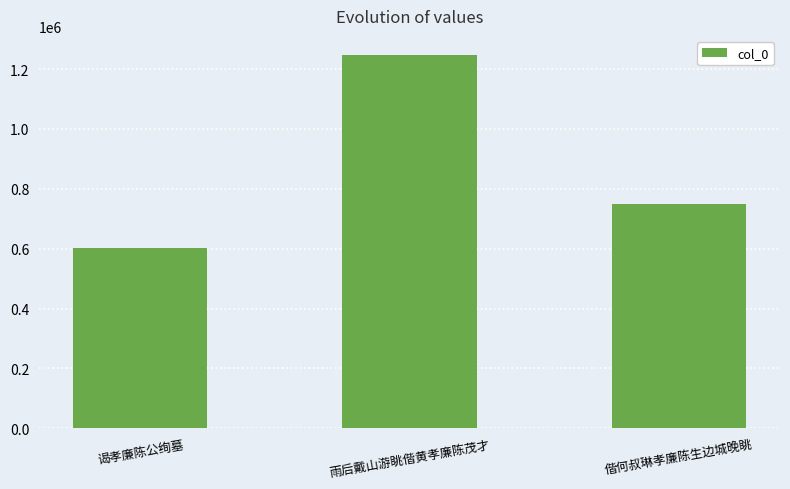

What is the sum of all values?

2599093